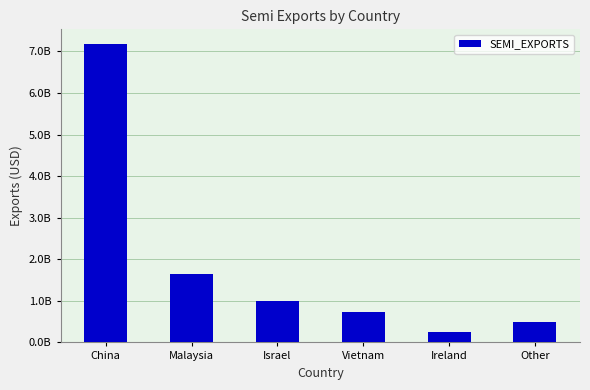

Which has a higher value, Vietnam or Other?

Vietnam